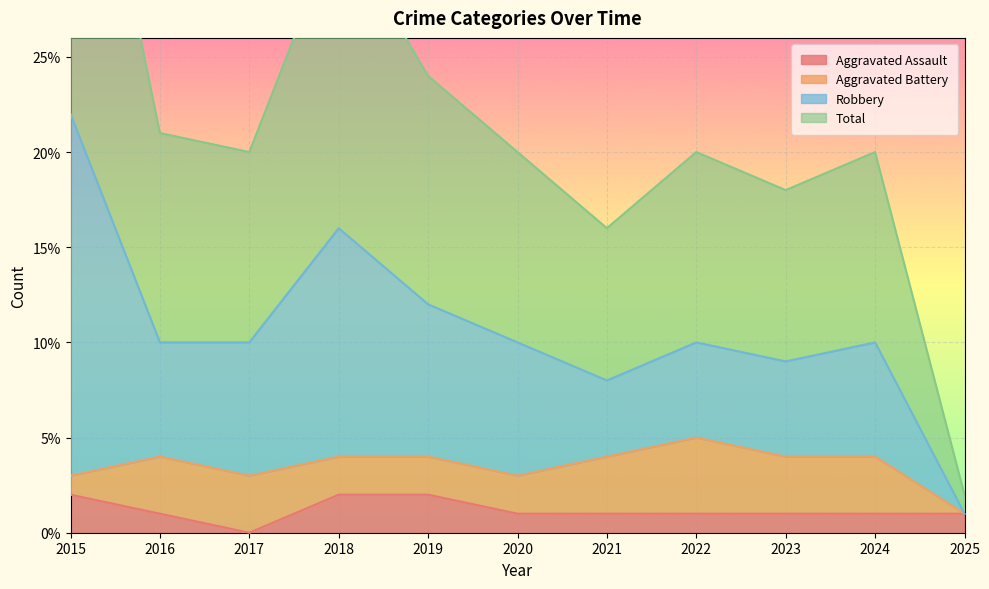

The value of Aggravated Assault at 2020 is 1. True or false?

True